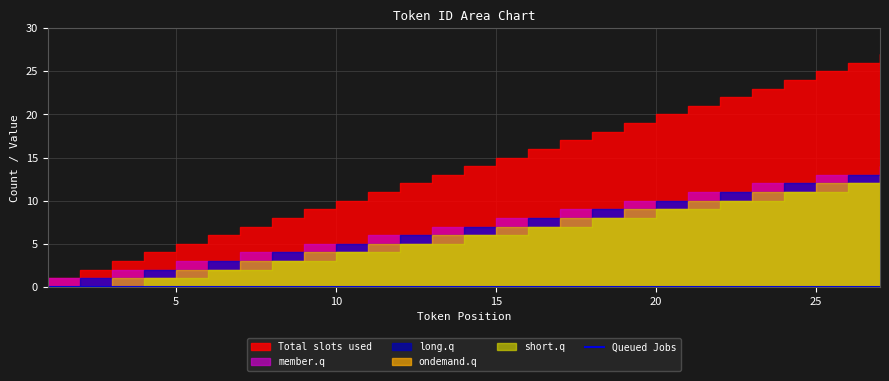

What is the difference between the highest and lowest values at 25?

25